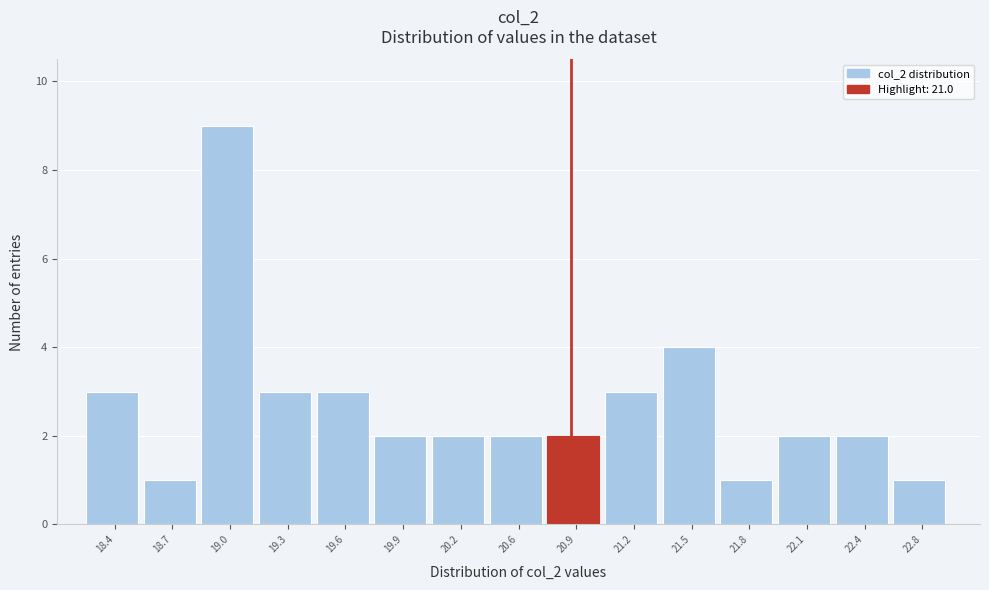

Reading right to left, list all the values displayed in this chart.

22.8=1	22.4=2	22.1=2	21.8=1	21.5=4	21.2=3	20.9=2	20.6=2	20.2=2	19.9=2	19.6=3	19.3=3	19.0=9	18.7=1	18.4=3